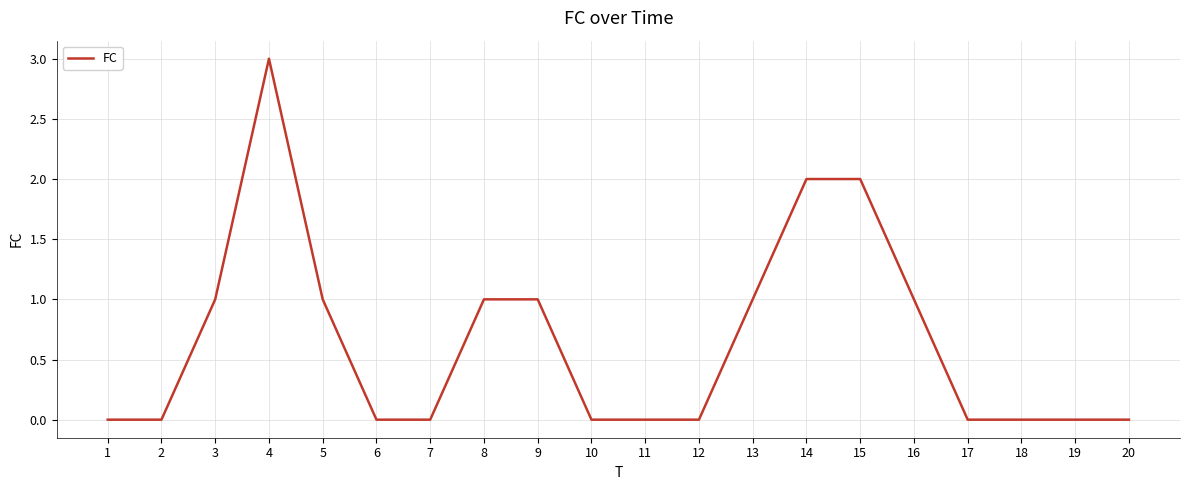

What is the maximum value shown in the chart?

3